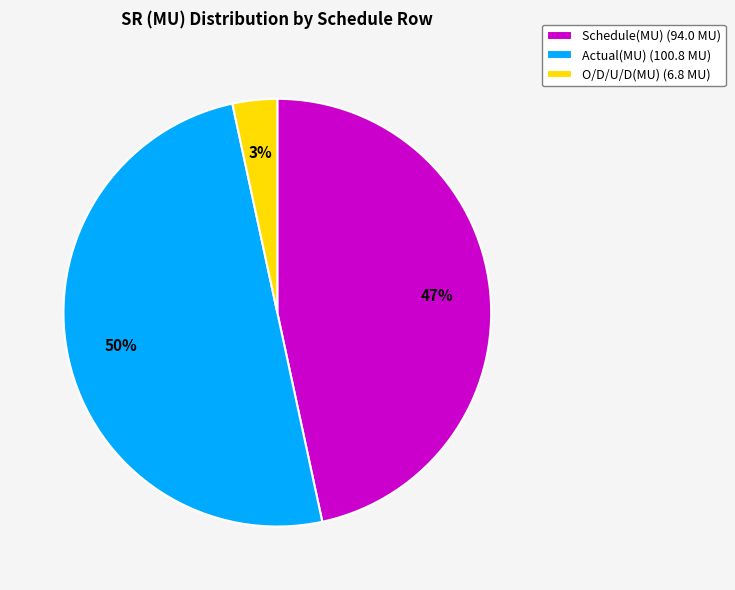

To the nearest percent, what is the difference between the largest and smallest slice percentages?

47%